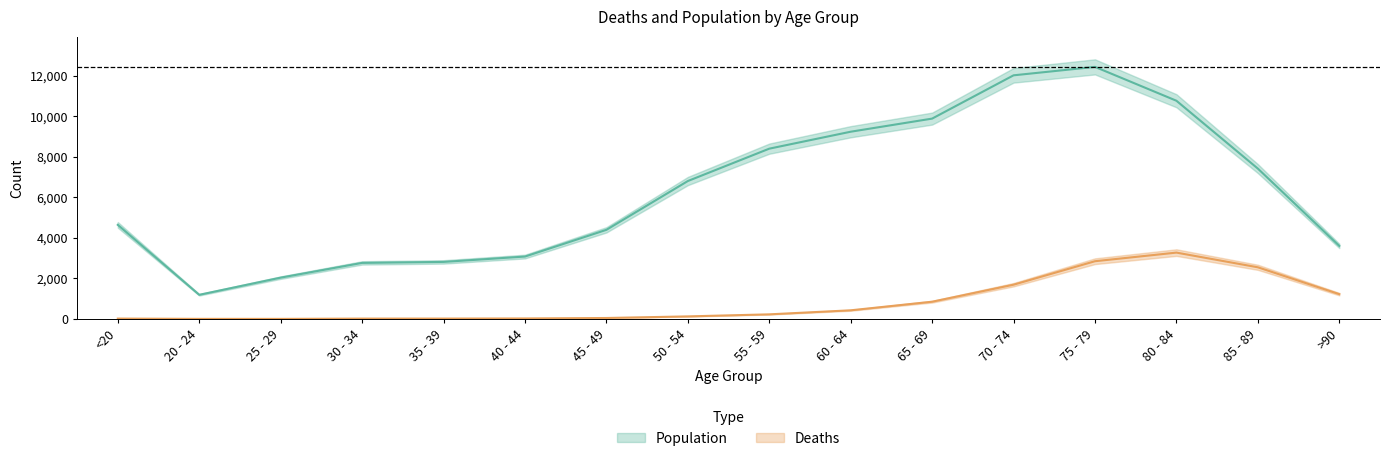

Where is the first local minimum for Population?

20 - 24